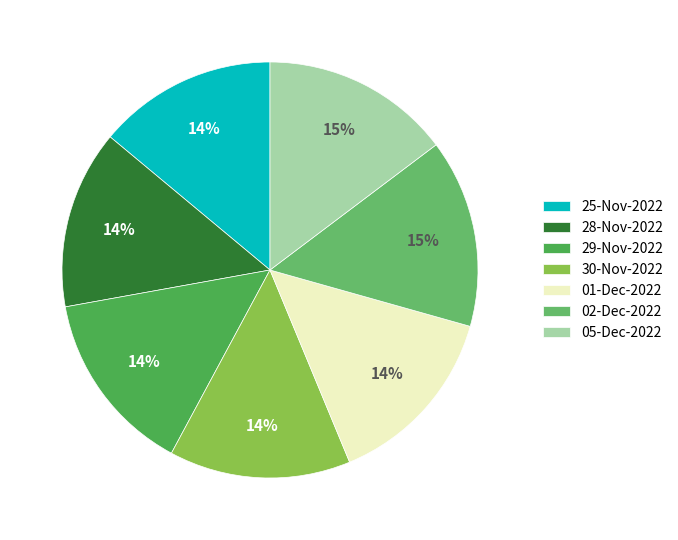

Combined, what portion of the pie is 01-Dec-2022 and 25-Nov-2022?

28.3%